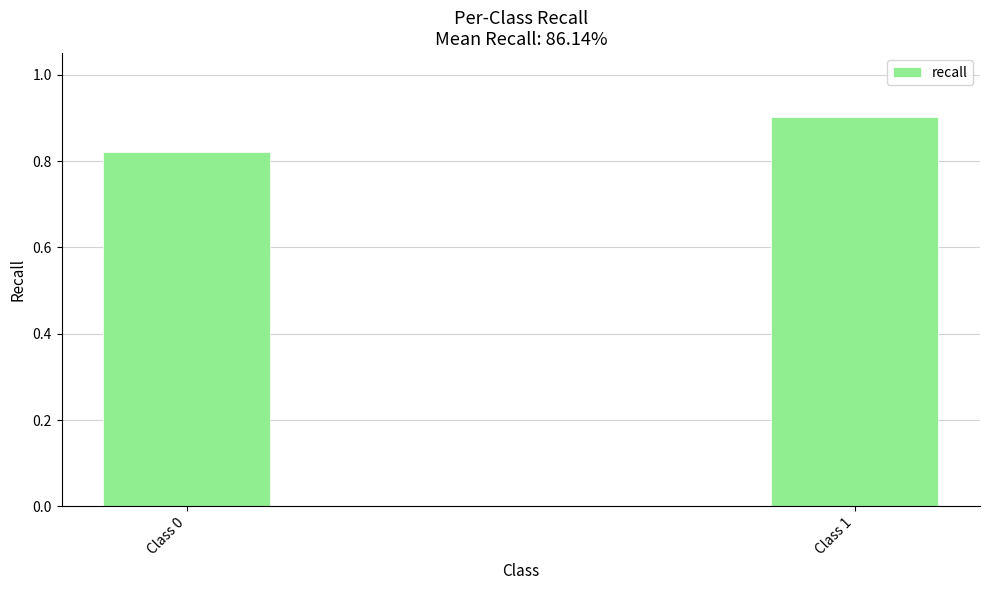

What is the sum of the values at Class 1 and Class 0?

1.7